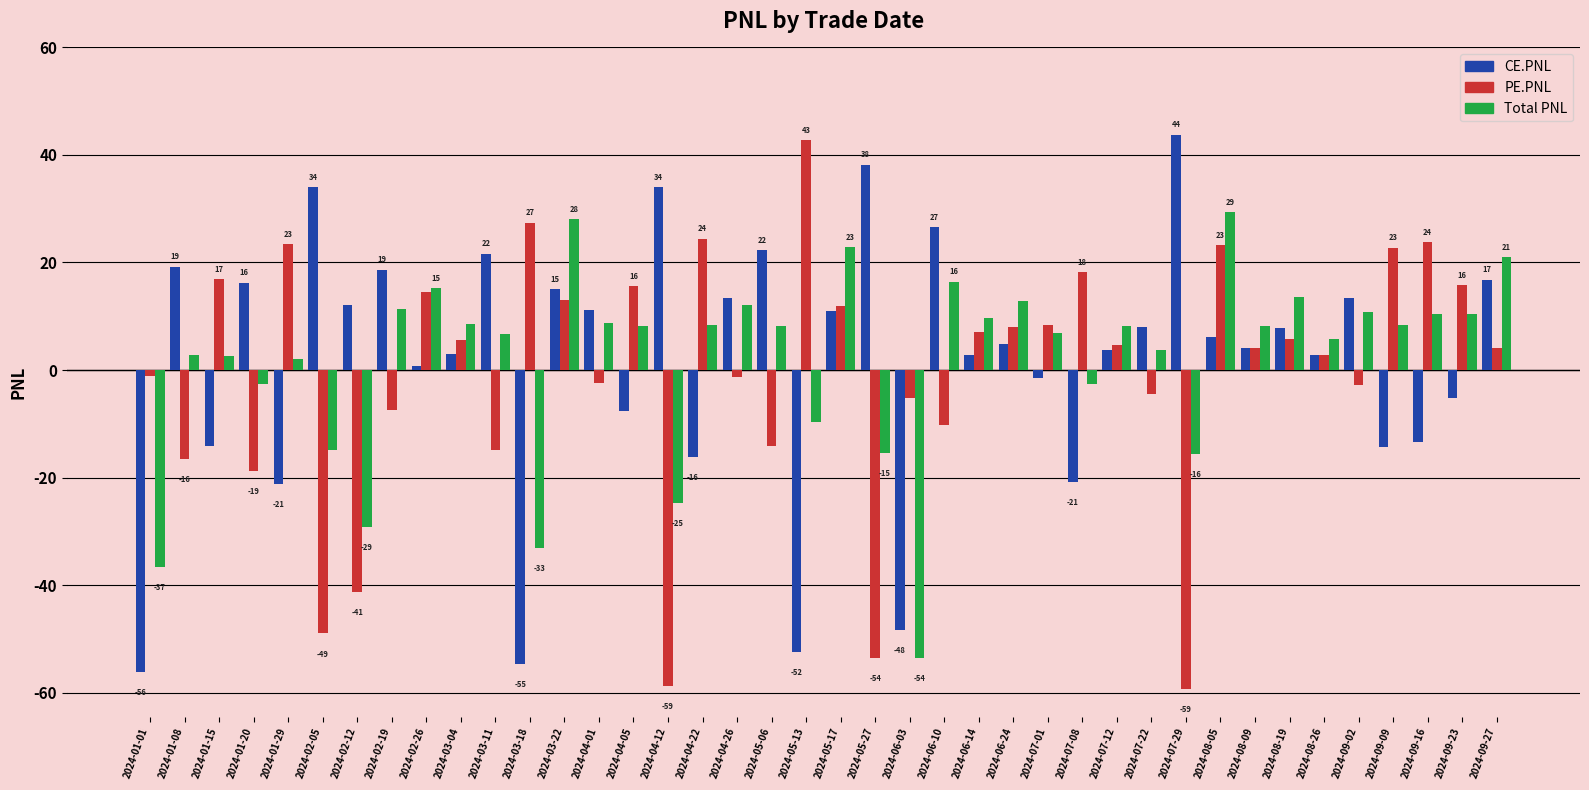

How many distinct data groups are displayed?

3